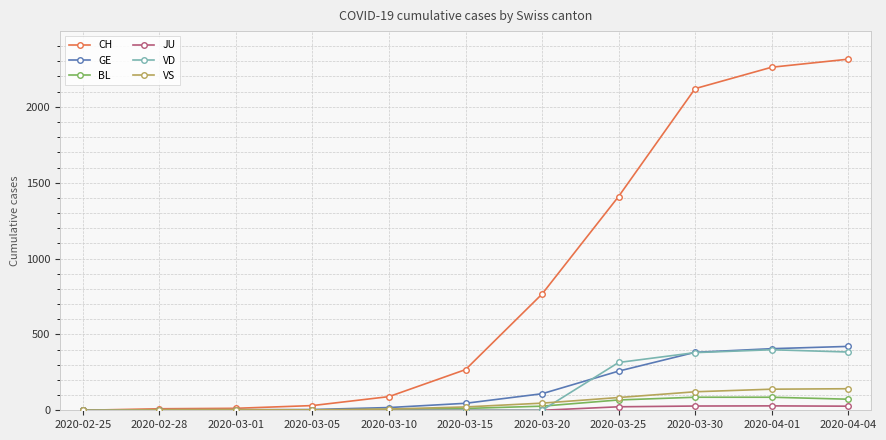

What is the maximum value for VS?

142